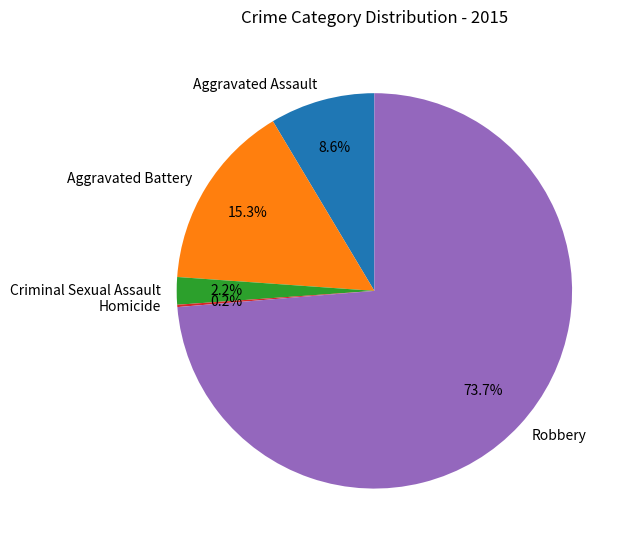

Which has a higher value, Robbery or Aggravated Battery?

Robbery